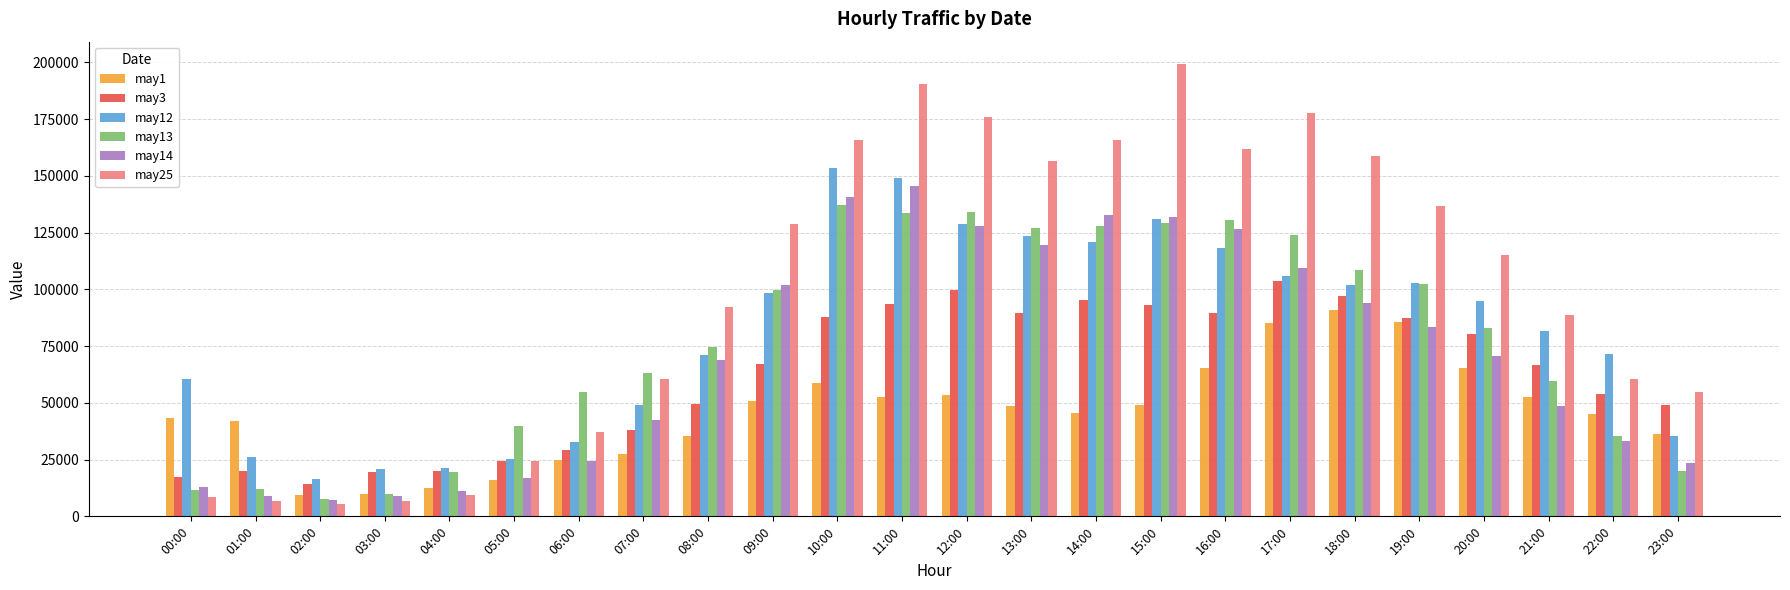

Which category has the highest value across all series?

15:00